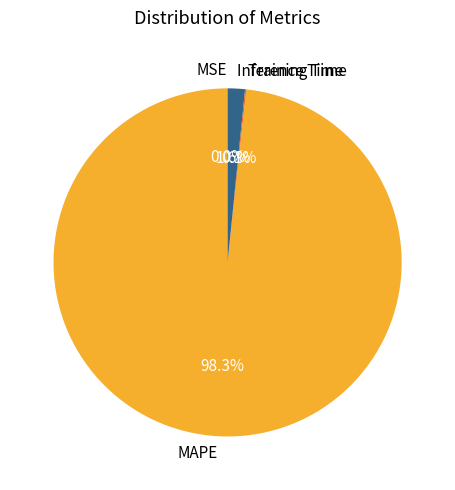

To the nearest percent, what percentage of the pie is MAPE?

98%